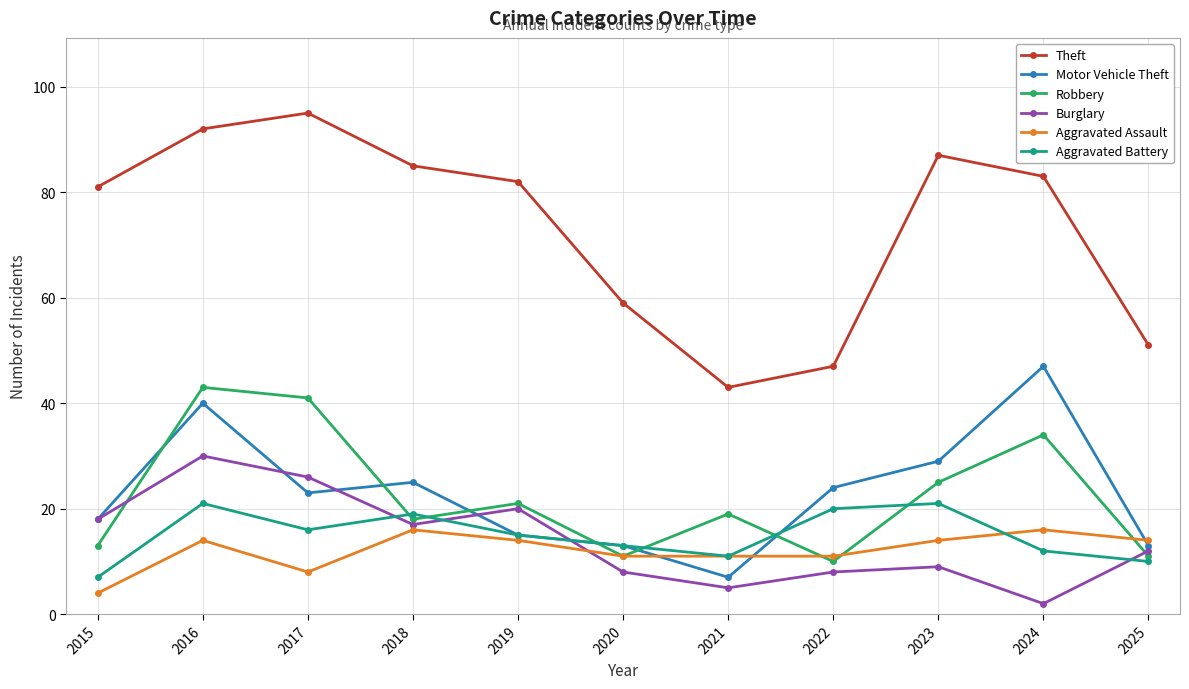

What is the difference between the Theft values at 2017 and 2023?

8